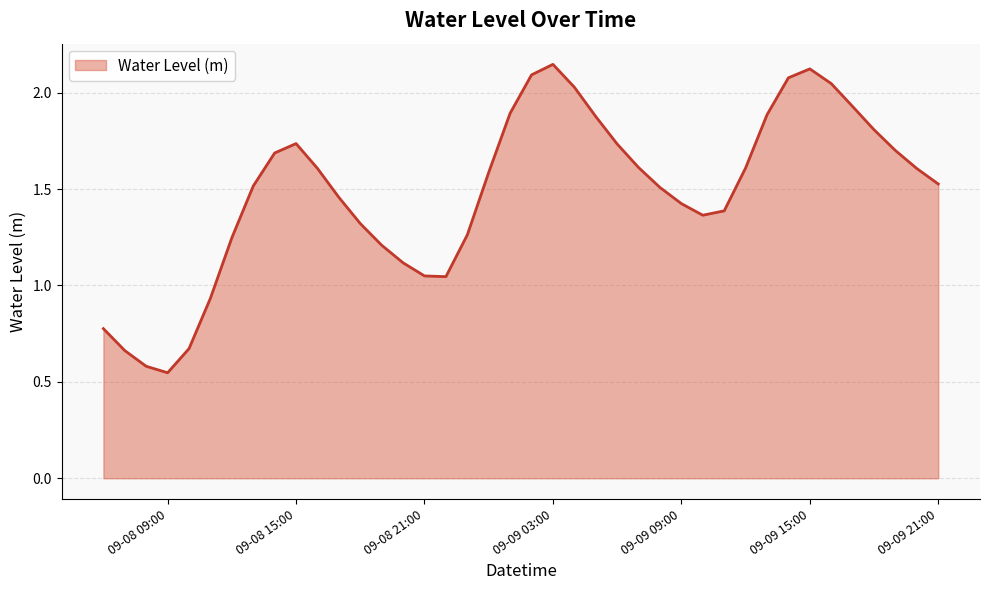

What is the difference between the maximum and minimum values?

1.6